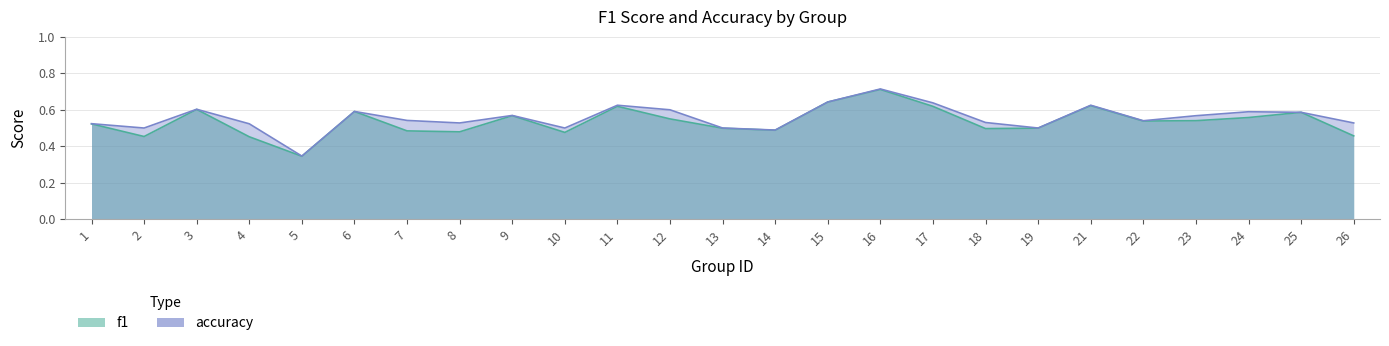

Reading left to right, what are all the values shown in this chart?

f1: 0.5	0.5	0.6	0.5	0.3	0.6	0.5	0.5	0.6	0.5	0.6	0.6	0.5	0.5	0.6	0.7	0.6	0.5	0.5	0.6	0.5	0.5	0.6	0.6	0.5
accuracy: 0.5	0.5	0.6	0.5	0.3	0.6	0.5	0.5	0.6	0.5	0.6	0.6	0.5	0.5	0.6	0.7	0.6	0.5	0.5	0.6	0.5	0.6	0.6	0.6	0.5